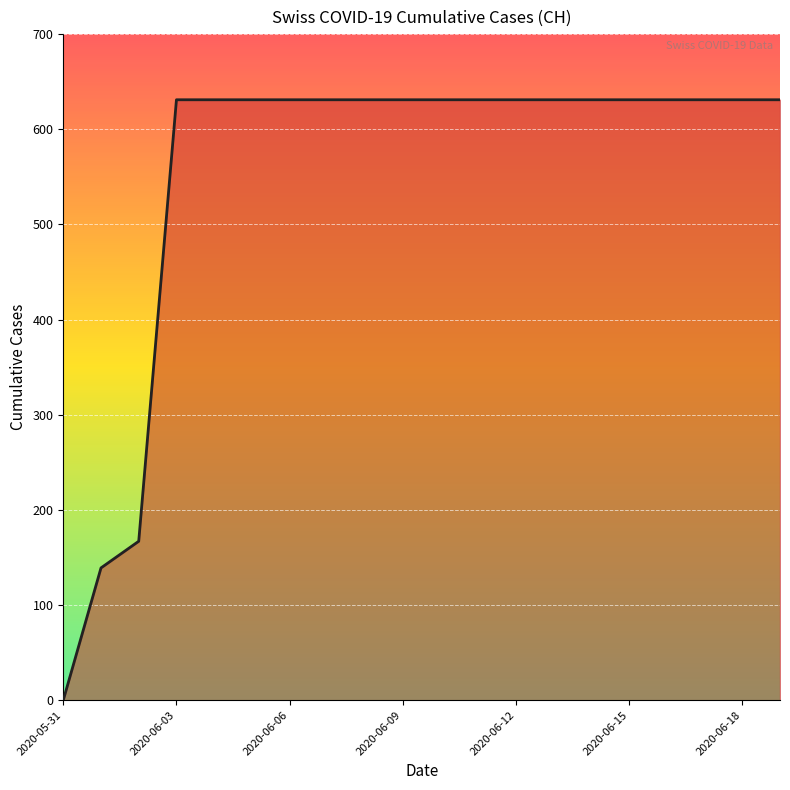

What is the difference between the maximum and minimum values?

631